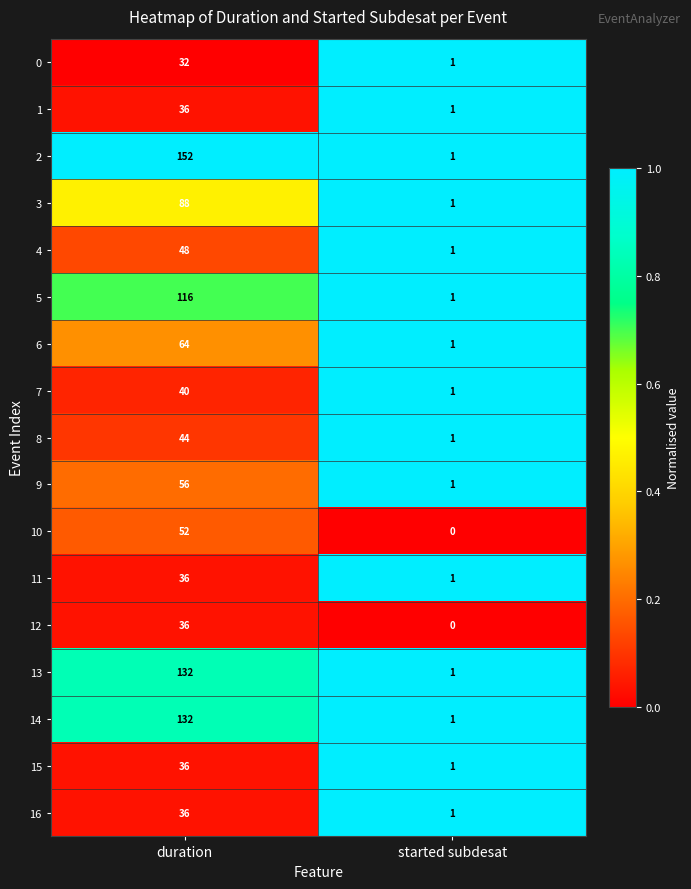

What is the sum of all 11 values?

37